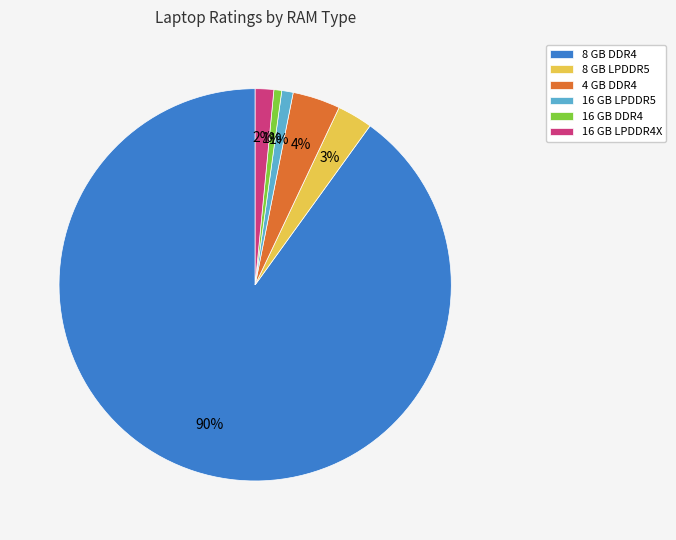

To the nearest percent, what is the combined percentage of 4 GB DDR4 and 16 GB LPDDR5?

5%